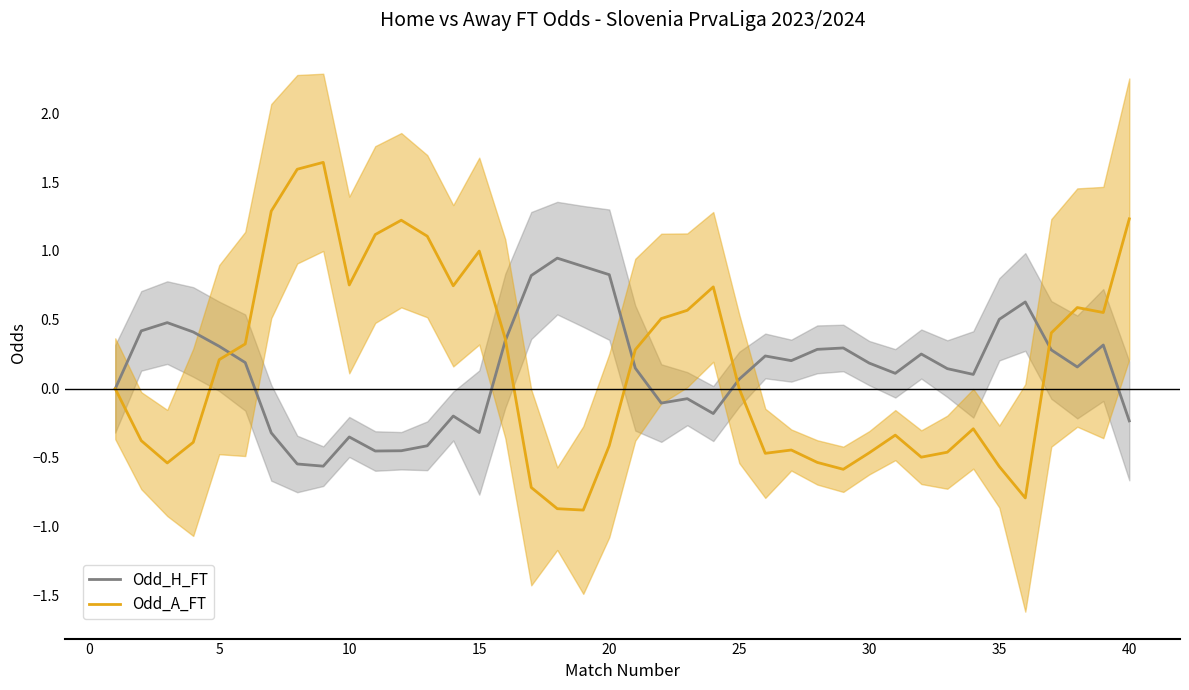

What is the minimum value for Odd_A_FT?

-0.9